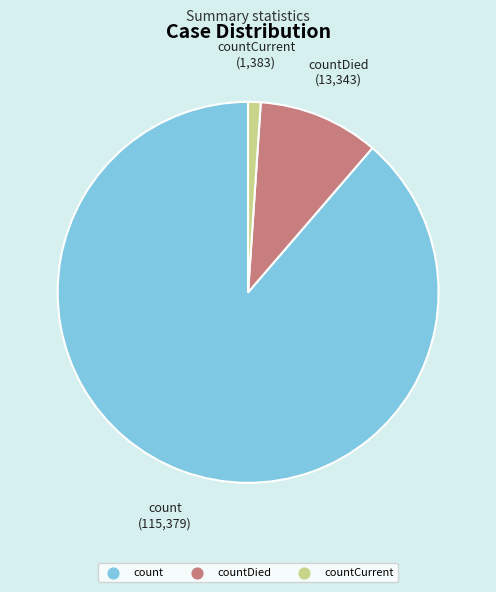

Count the number of slices in the pie.

3